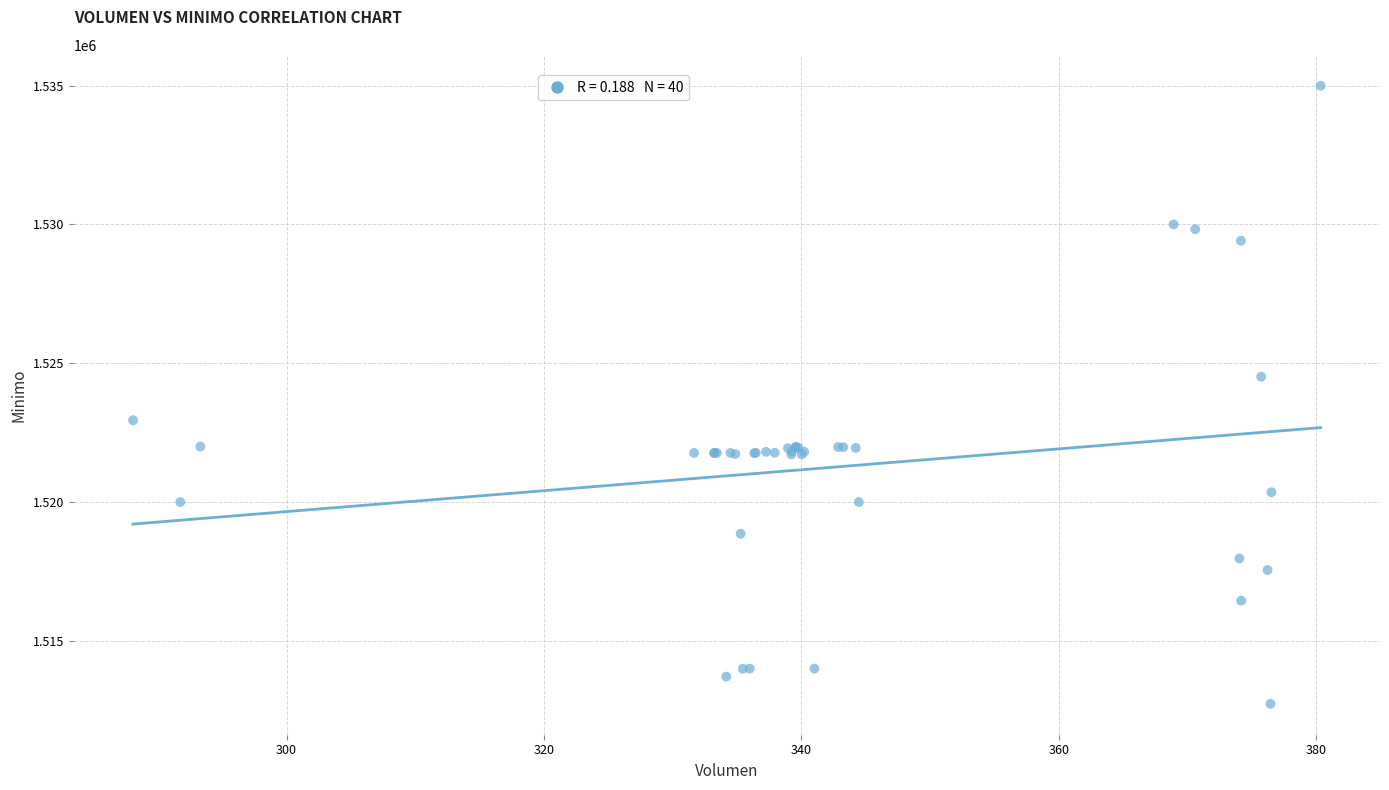

What Y value in the scatter plot is closest to 1523862?

1524513